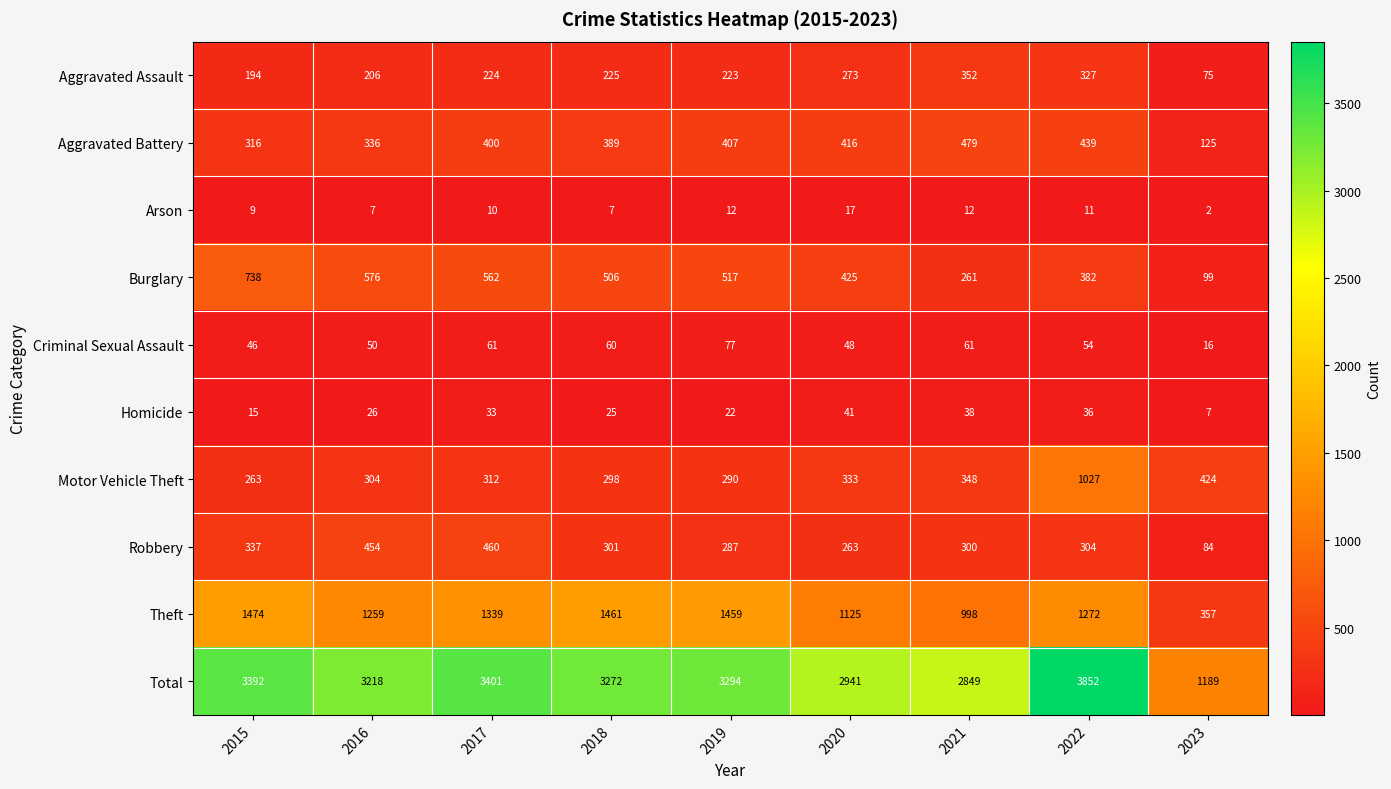

Where does the Theft series first go above 1272?

2015